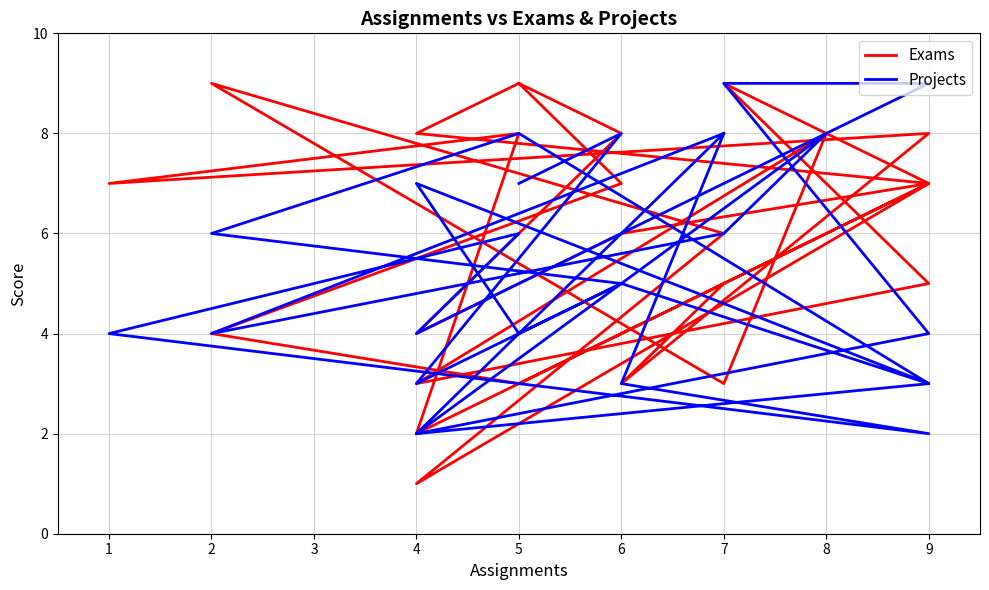

True or false: Projects has a value of 0 at 4.

False